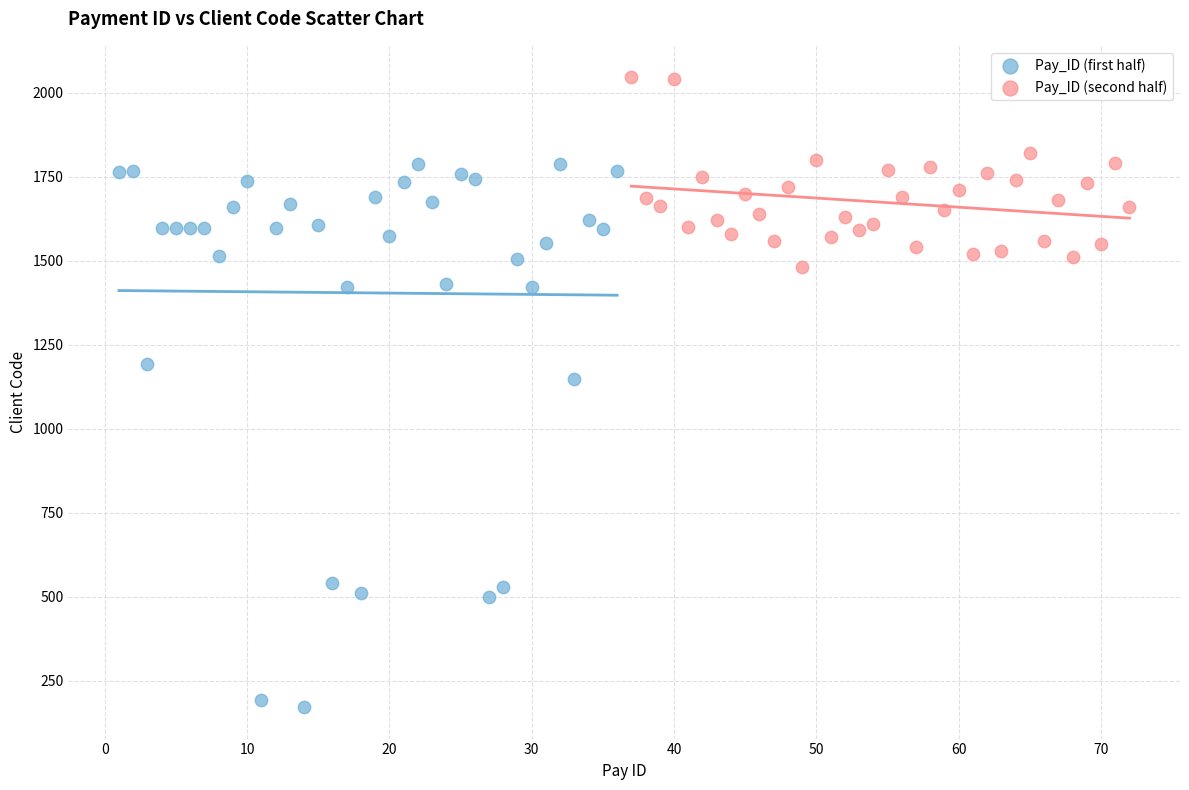

Which series reaches the minimum Y coordinate?

Pay_ID (first half)